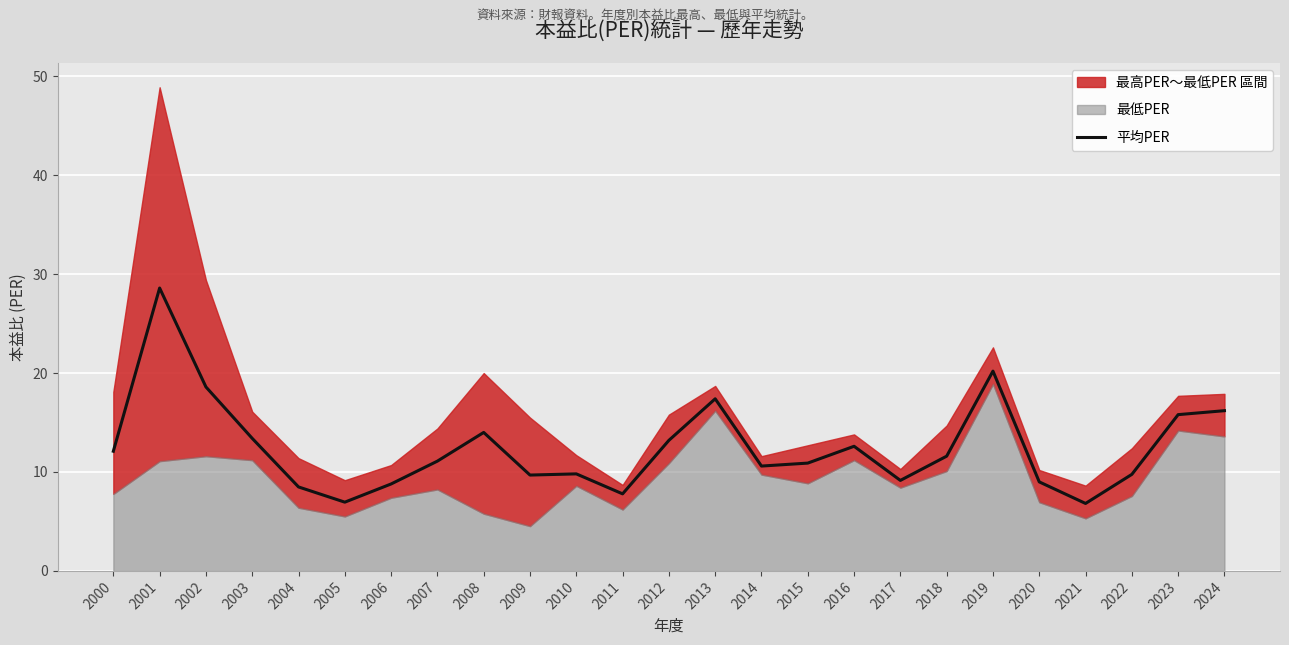

Reading left to right, extract all data points from this chart.

12.1	28.6	18.6	13.4	8.5	7.0	8.8	11.1	14.0	9.7	9.8	7.8	13.2	17.4	10.6	10.9	12.6	9.2	11.6	20.2	9.0	6.8	9.8	15.8	16.2